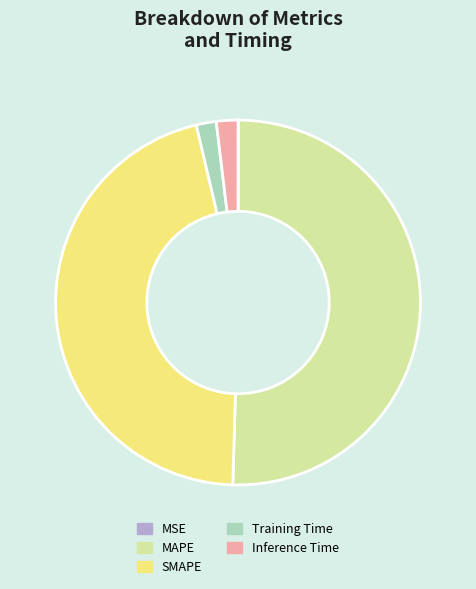

Which slice is the largest?

MAPE